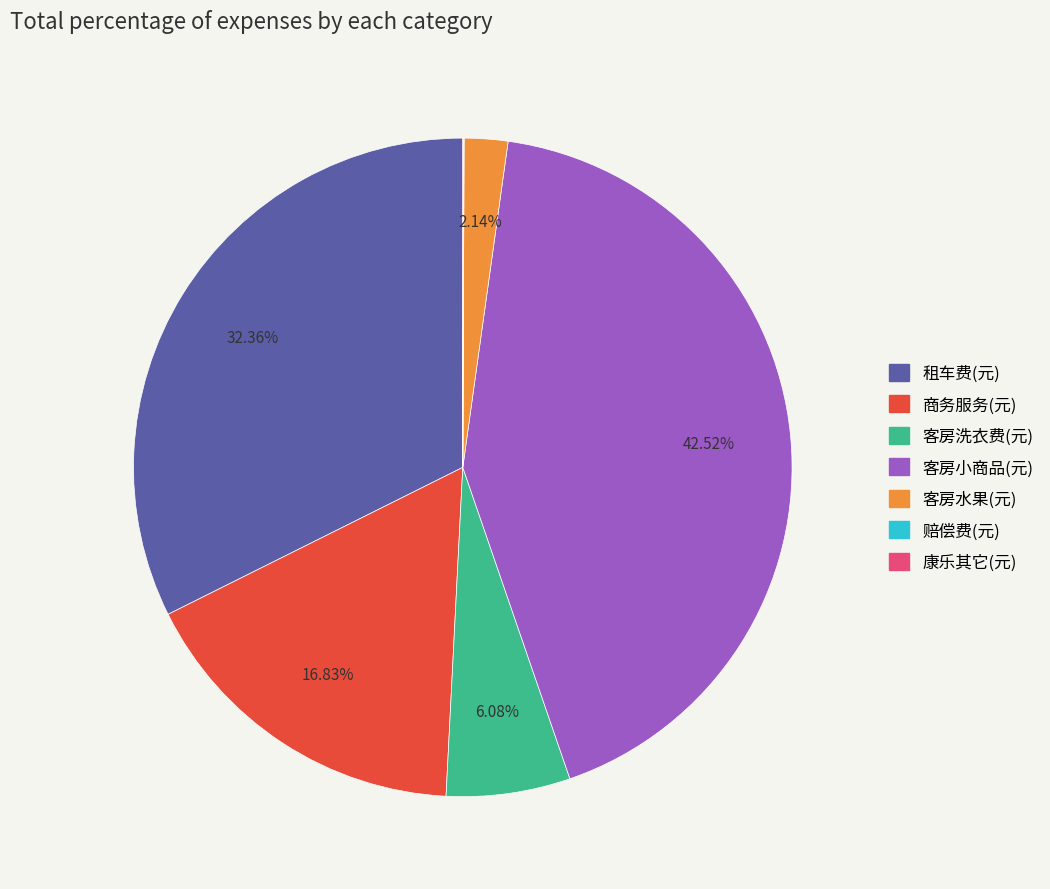

Approximately how many times larger is the value at 租车费(元) compared to 客房洗衣费(元)?

5.3